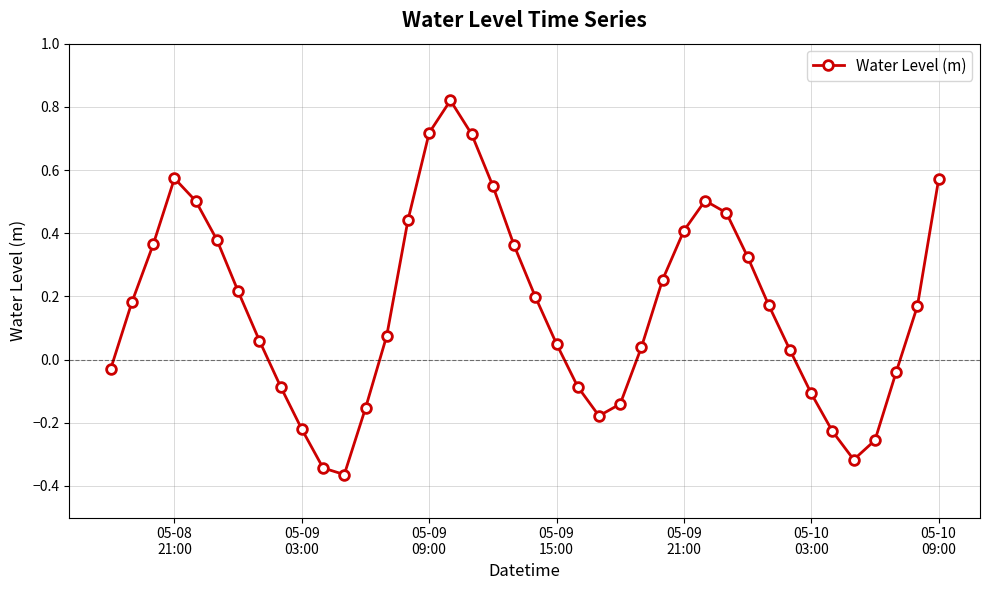

True or false: there are more than 2 points higher than both neighbors.

True